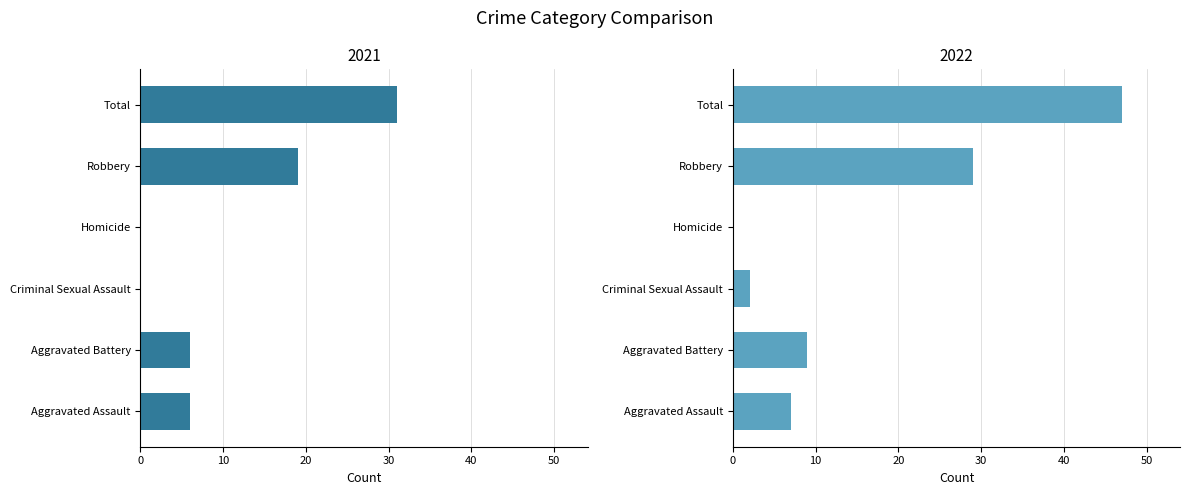

Which series has the largest total across all categories?

2022